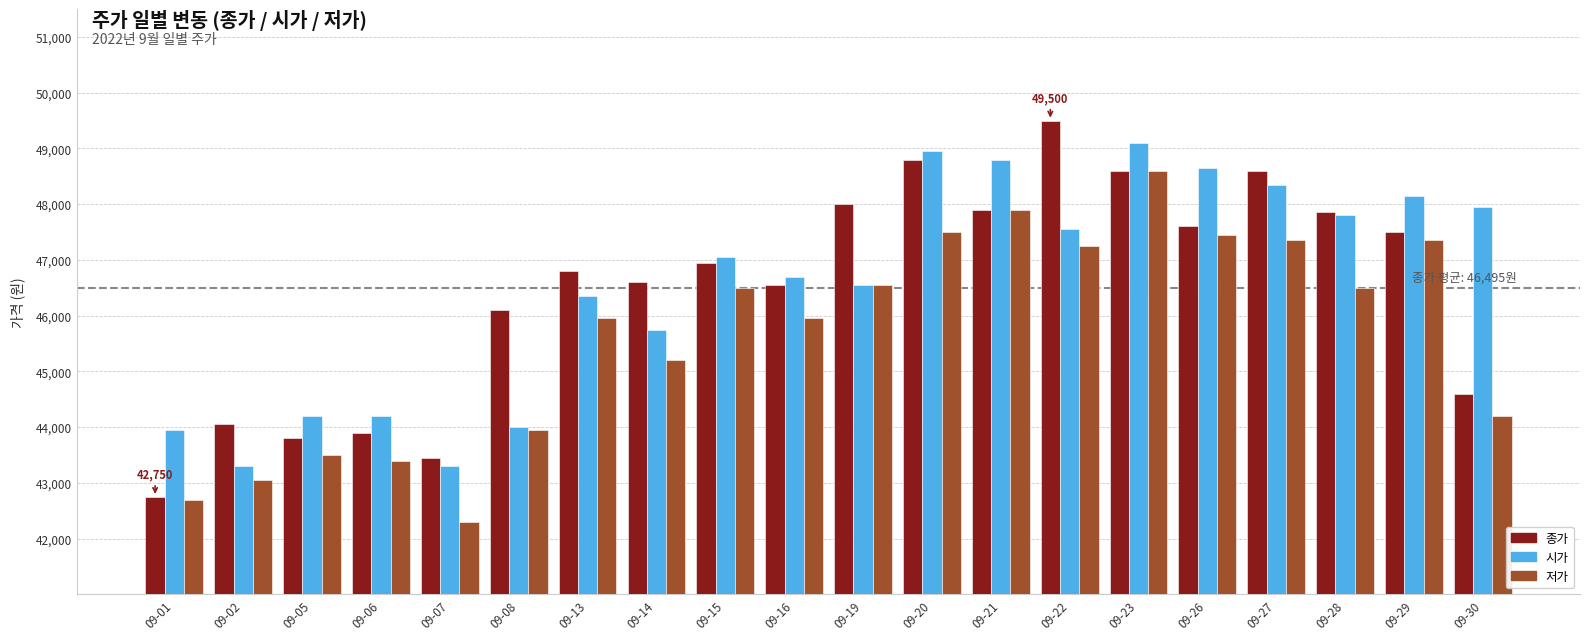

What is the difference between the maximum and minimum values in the 저가 series?

6300